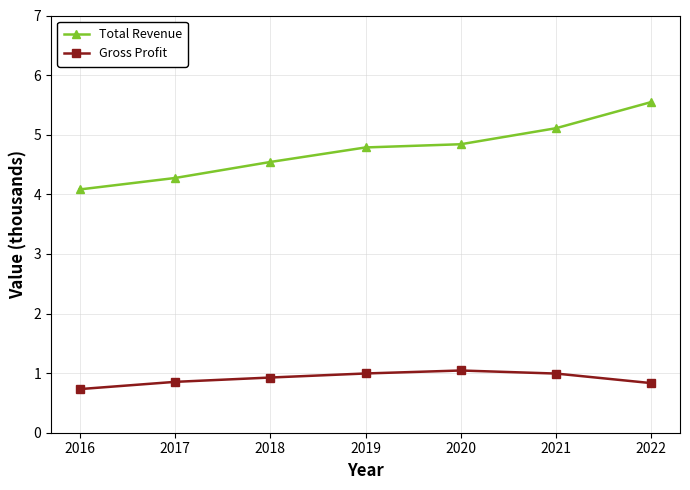

Does the chart have visible grid lines?

Yes